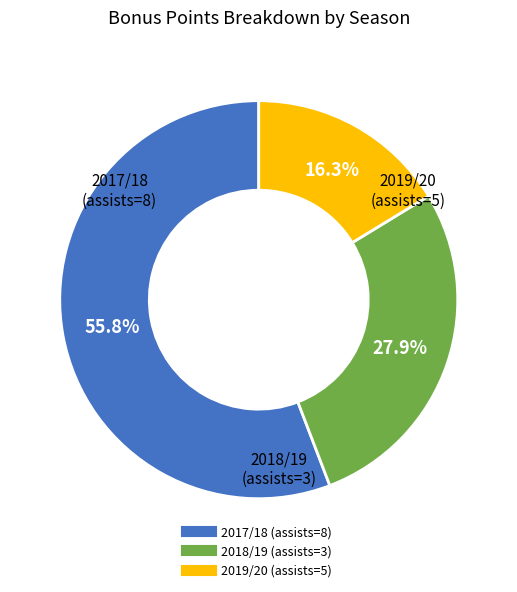

What percentage is the 2018/19 (assists=3) slice, to the nearest percent?

28%